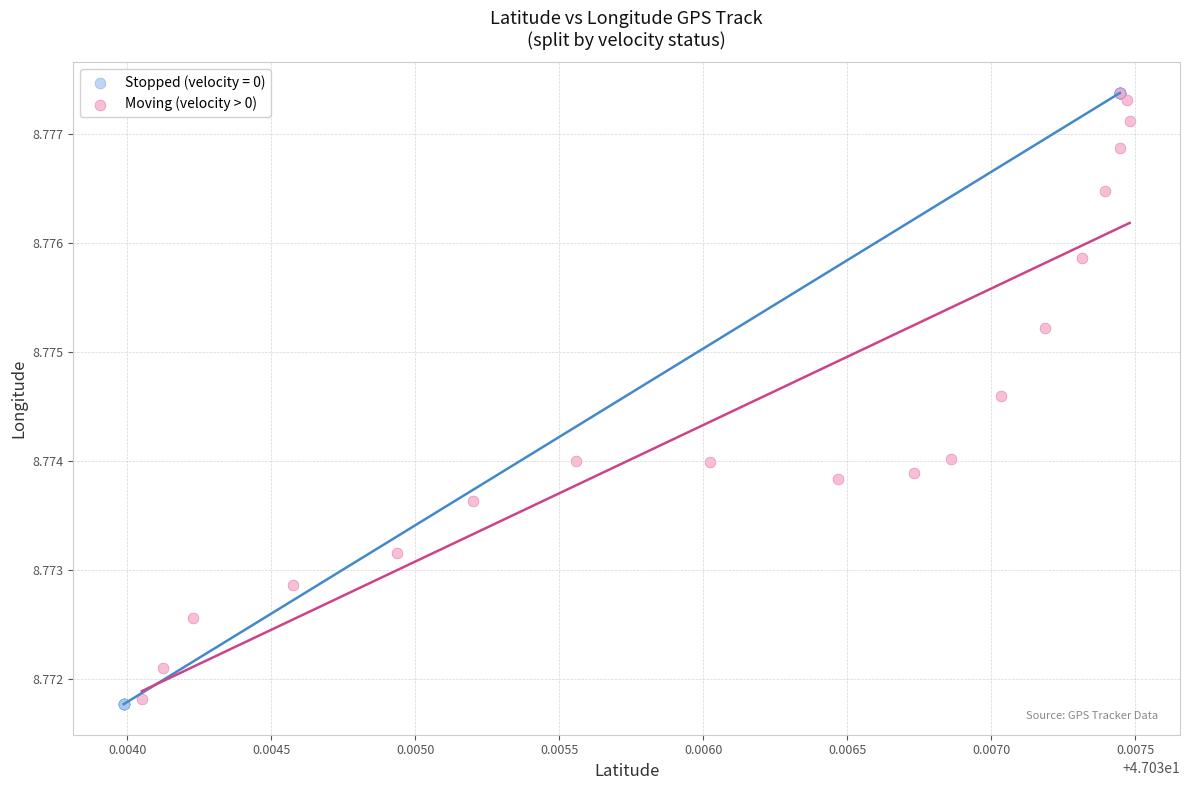

Which series has the largest Y range (max minus min)?

Stopped (velocity = 0)